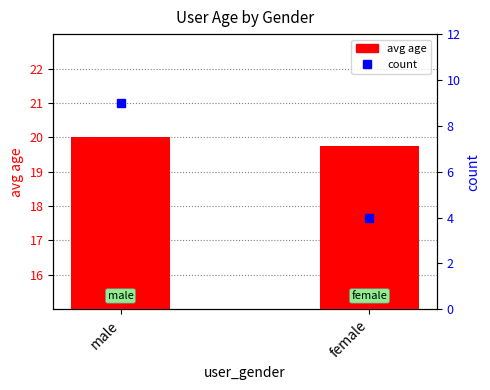

At how many categories does at least one series exceed 15?

2